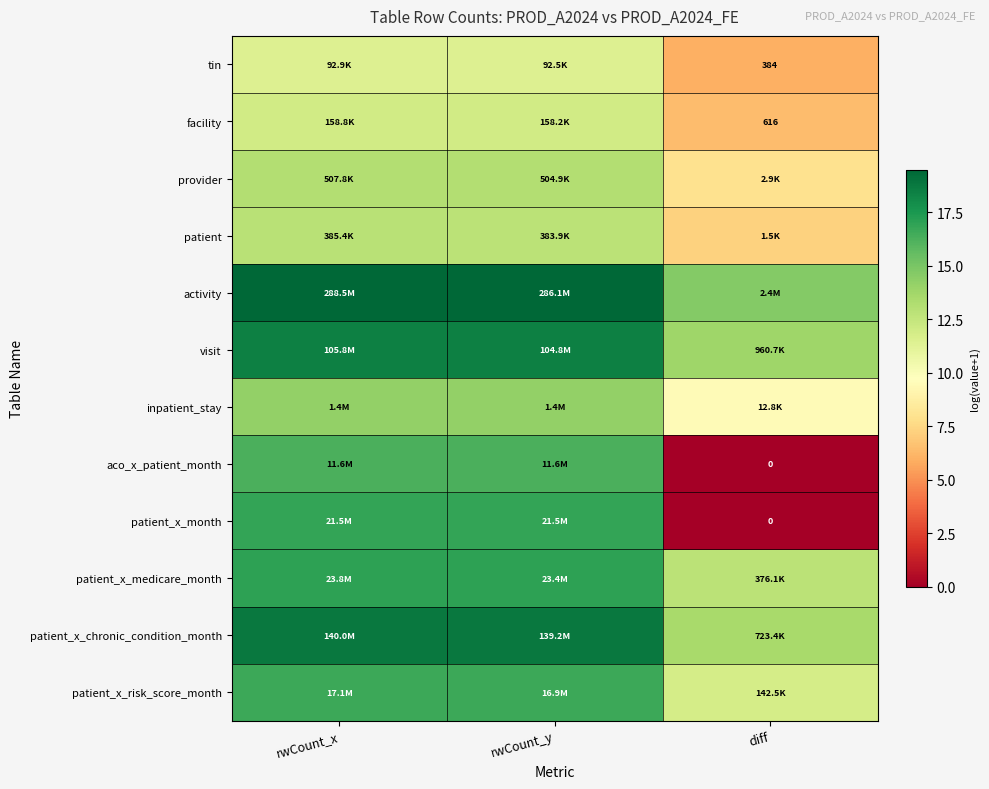

Rank the series by their maximum value, from lowest to highest.

tin, facility, patient, provider, inpatient_stay, aco_x_patient_month, patient_x_risk_score_month, patient_x_month, patient_x_medicare_month, visit, patient_x_chronic_condition_month, activity